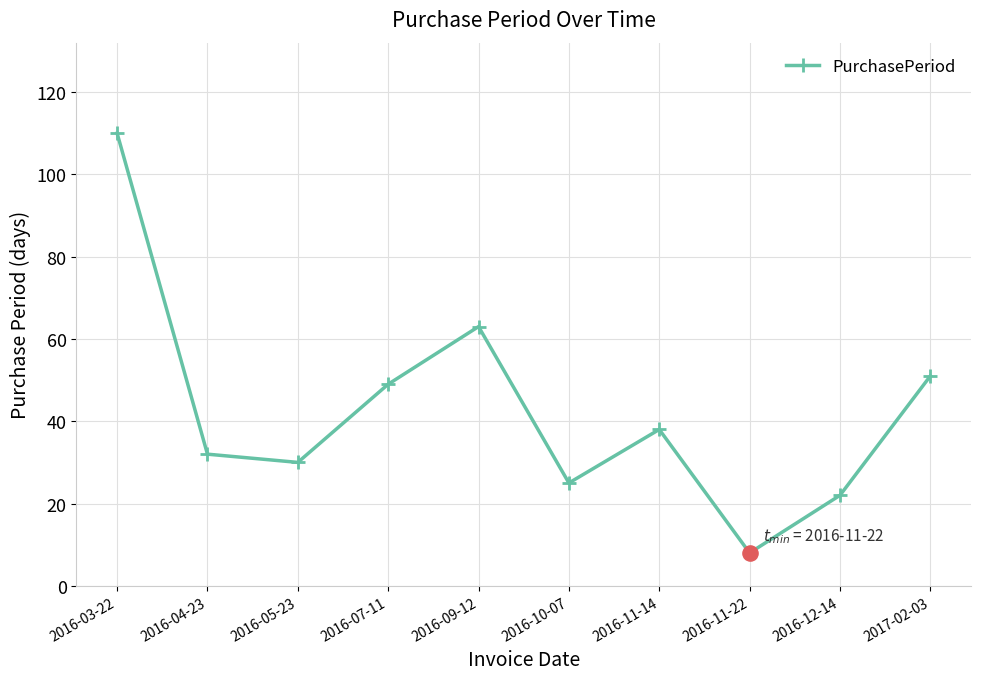

What is the ratio of the value at 2016-04-23 to the value at 2016-12-14?

1.5